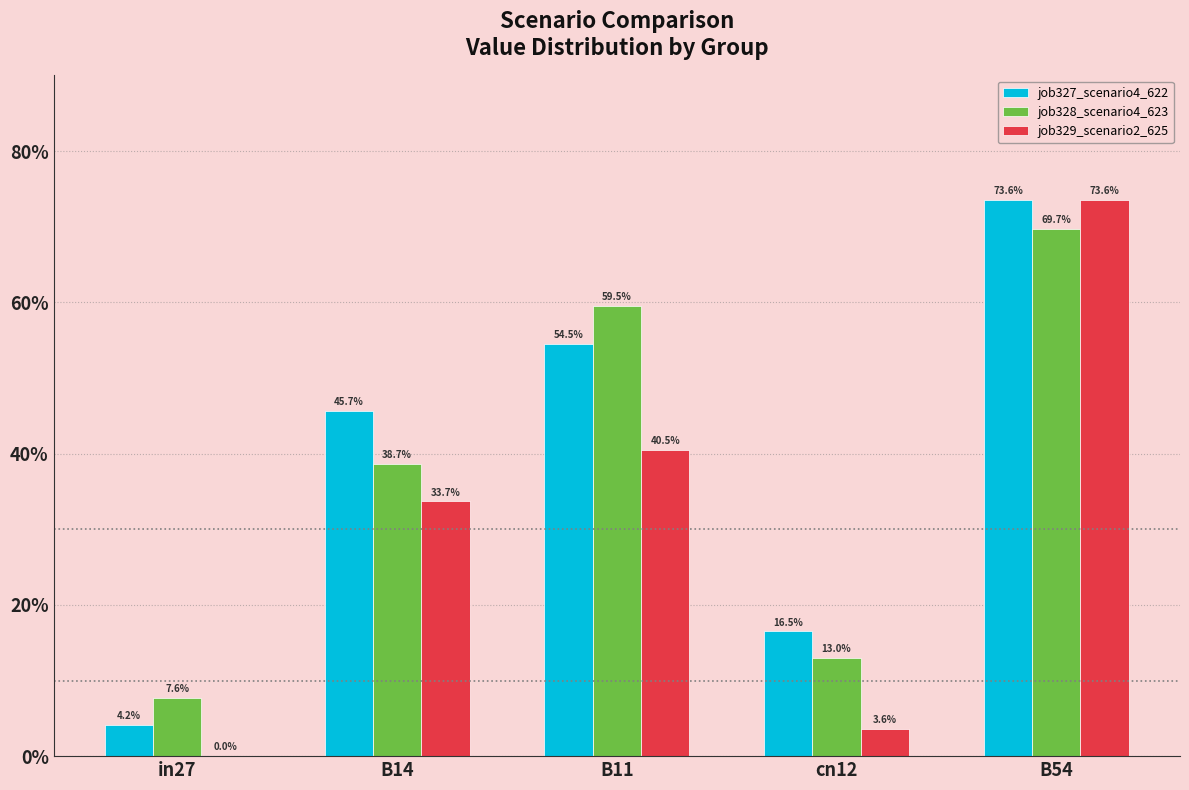

What are all the series names shown in the legend?

job327_scenario4_622, job328_scenario4_623, job329_scenario2_625